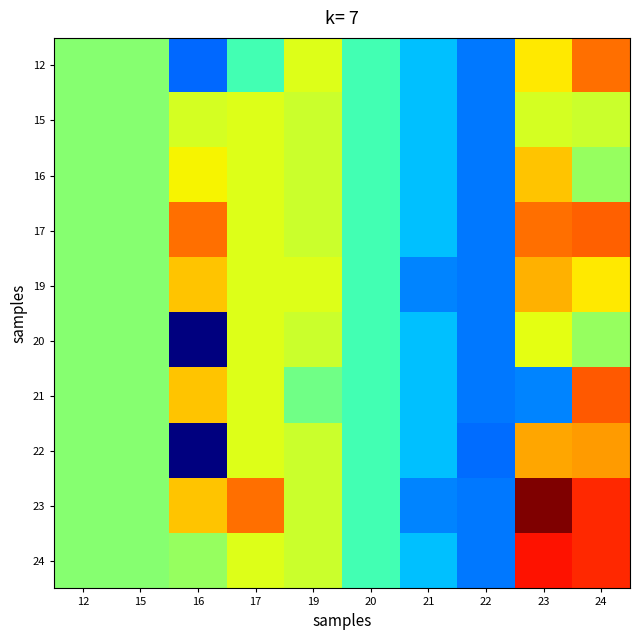

What is the difference between the highest and lowest values at 23?

12.7